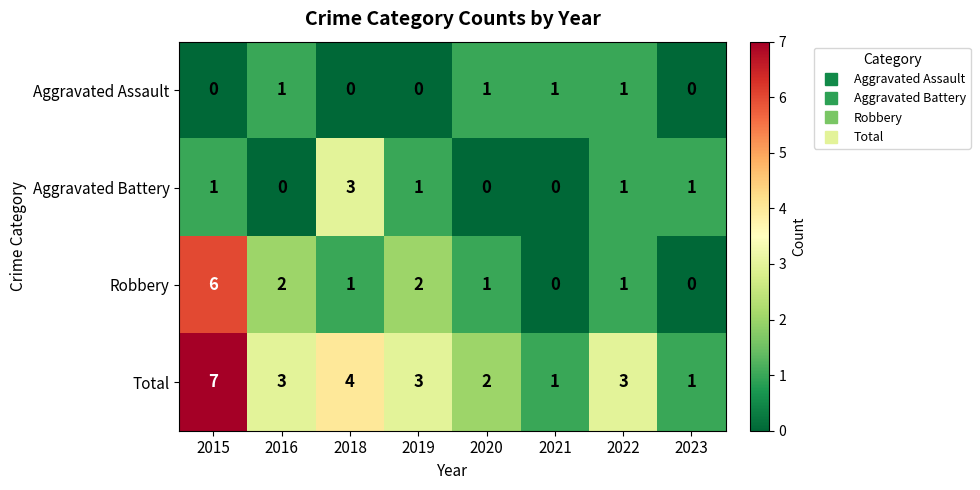

Which series changed the most between 2022 and 2023?

Total